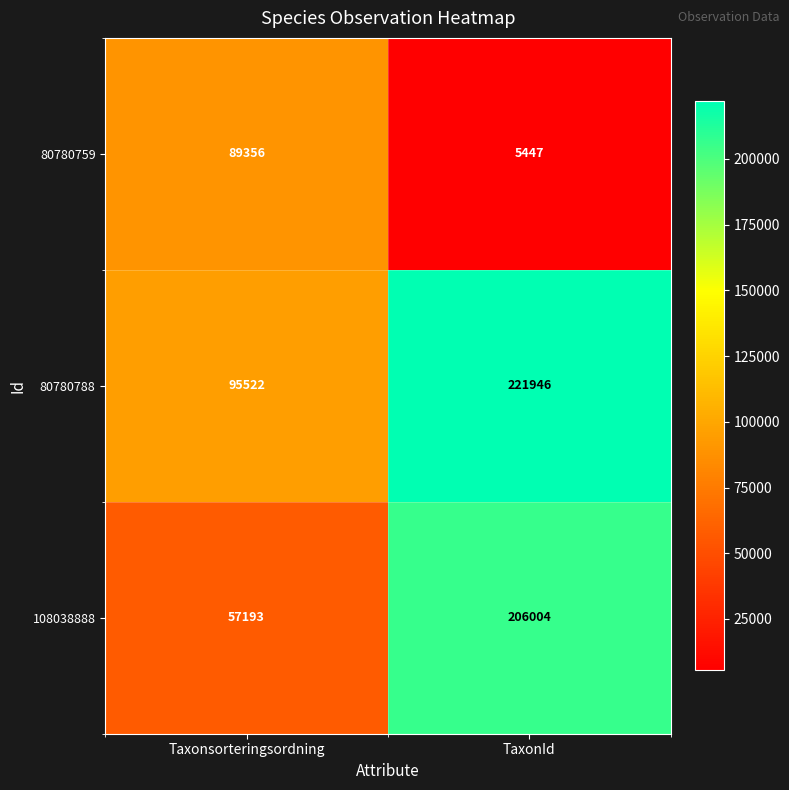

Reading left to right, list all the values displayed in this chart.

80780759: 89356	5447
80780788: 95522	221946
108038888: 57193	206004